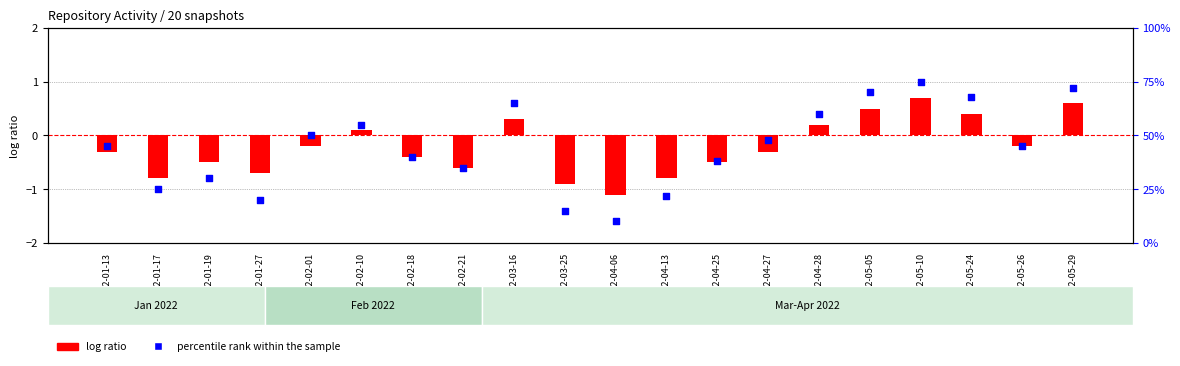

What is the total value across all series at 2022-02-21?

34.4